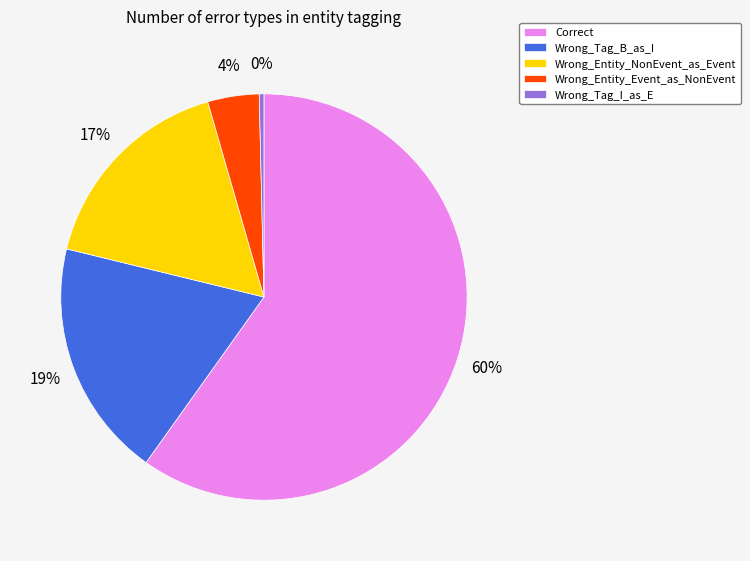

To the nearest percent, what is the combined percentage of Wrong_Tag_B_as_I and Wrong_Tag_I_as_E?

19%